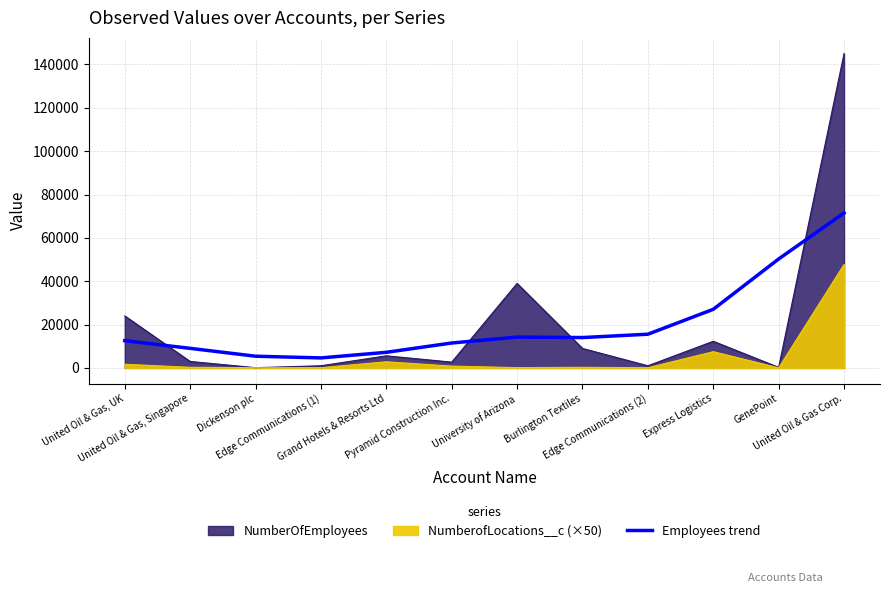

What position from the left is Burlington Textiles?

8